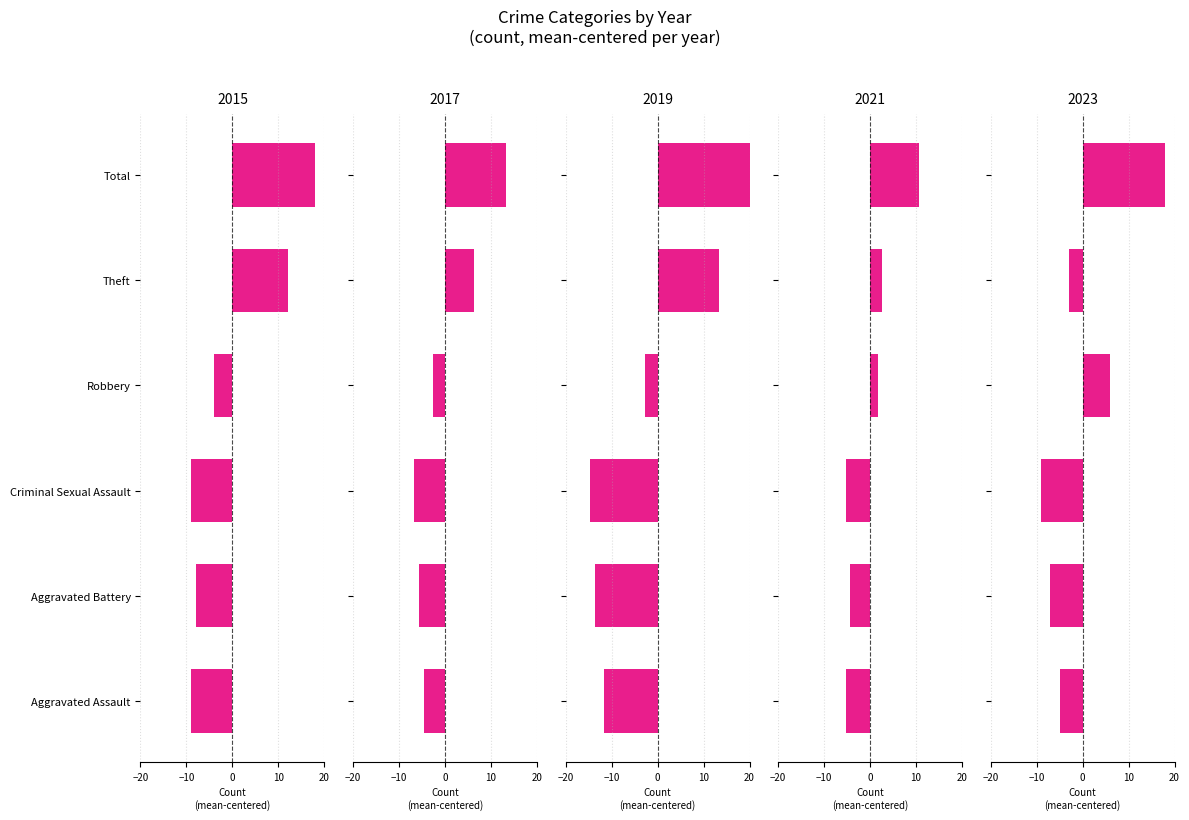

What is the label of the 3rd bar from the left?

Criminal Sexual Assault